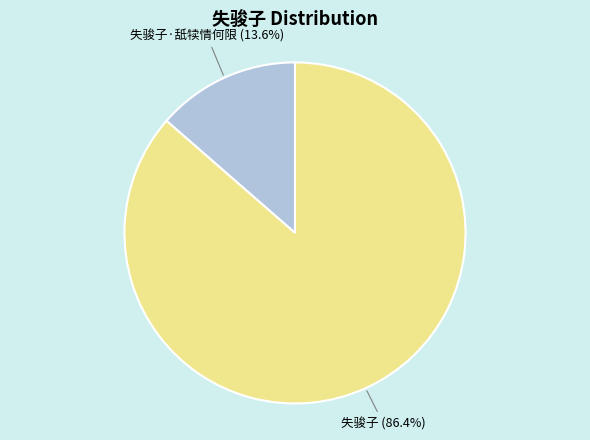

What is the total percentage of 失骏子·舐犊情何限 and 失骏子?

100.0%